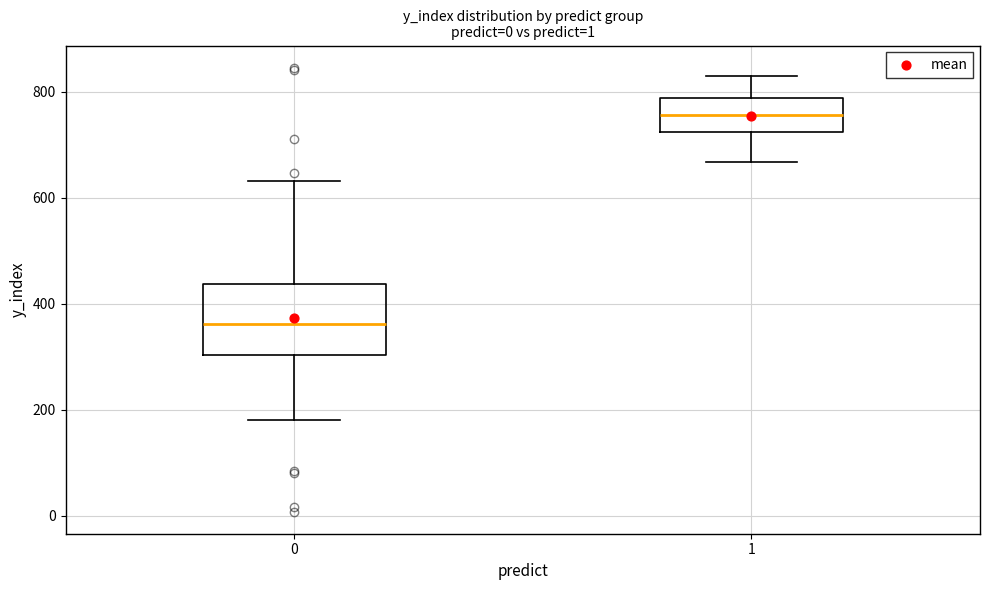

Where does the upper whisker of the box at x = 1 end on the y-axis? The values are not printed on the chart, so give them approximately, as read against the axis.

840